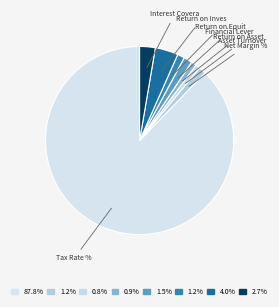

To the nearest percent, what is the difference between the largest and smallest slice percentages?

87%